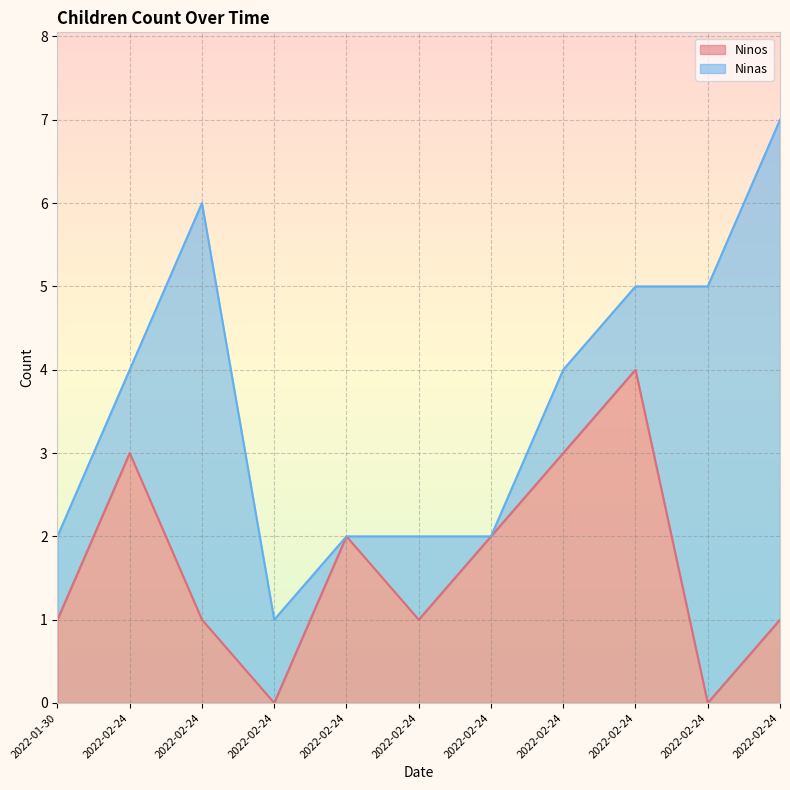

True or false: the data has more than 2 interior local peaks.

True